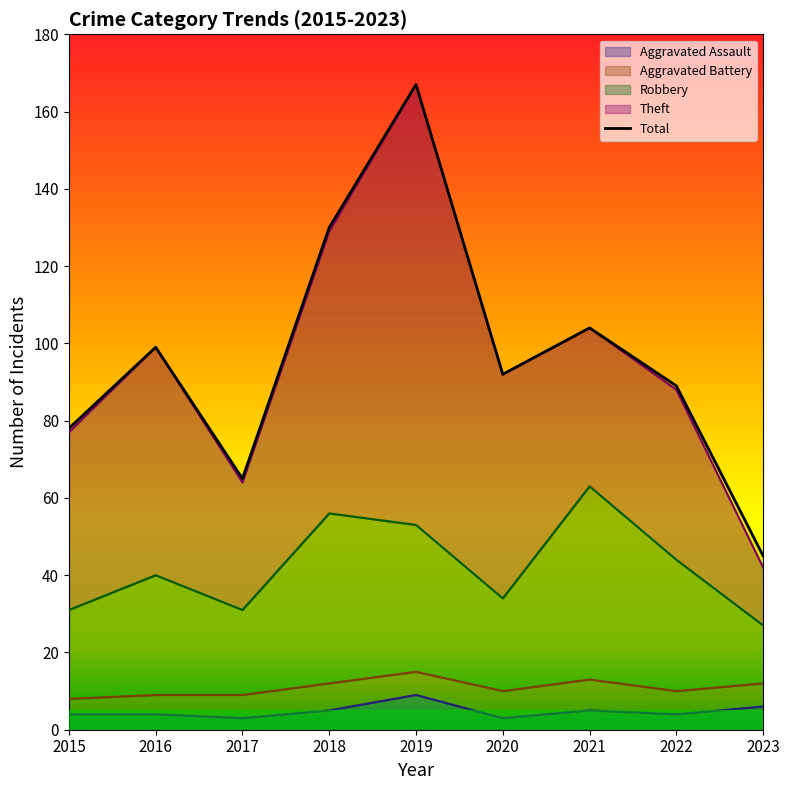

The Aggravated Assault series shows 2 at 2023. True or false?

False